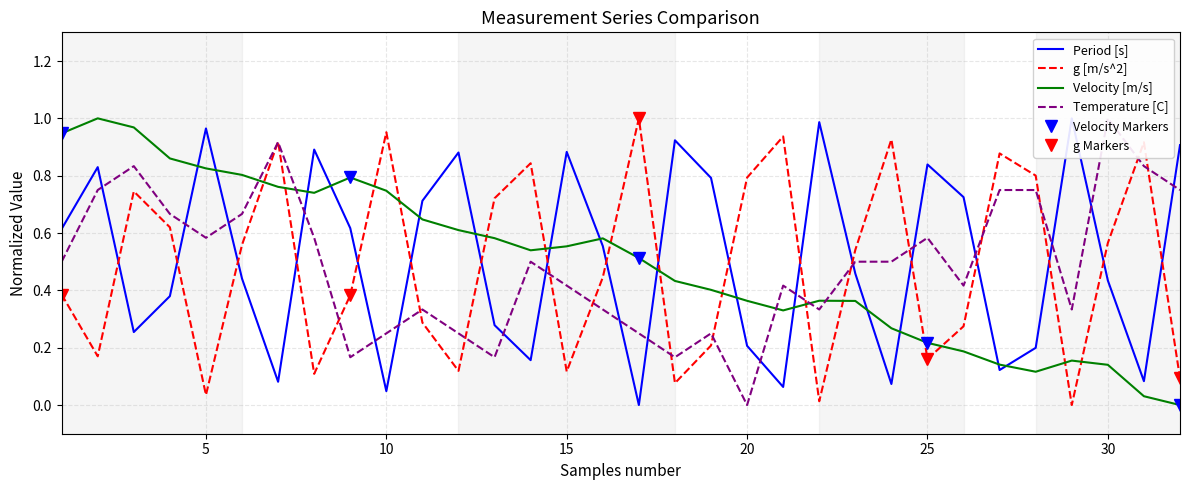

At which label is g [m/s^2] closest to 0?

29